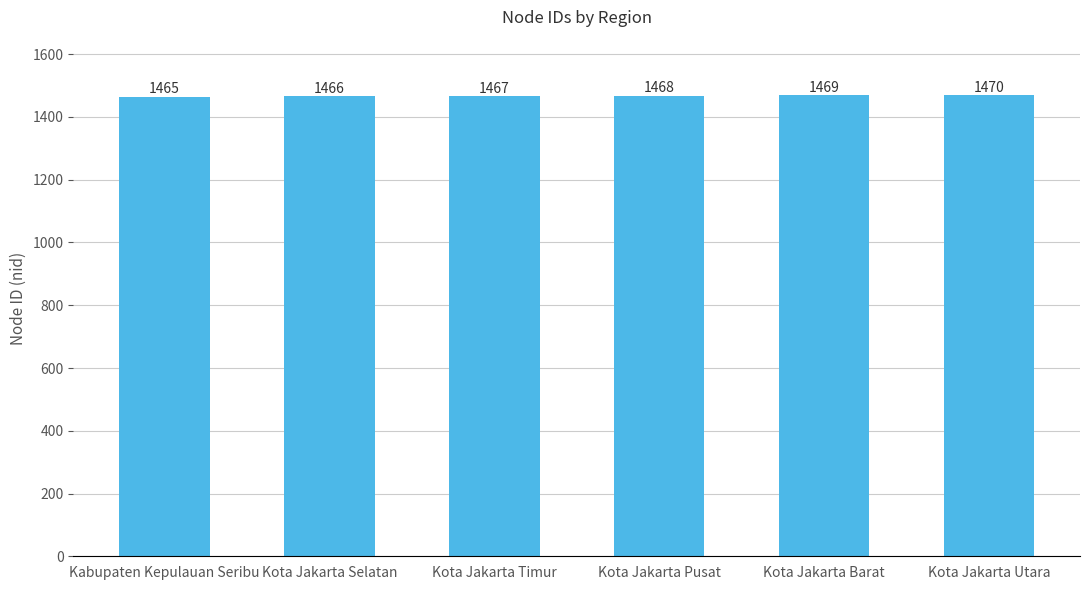

What is the difference between the maximum and minimum values?

5